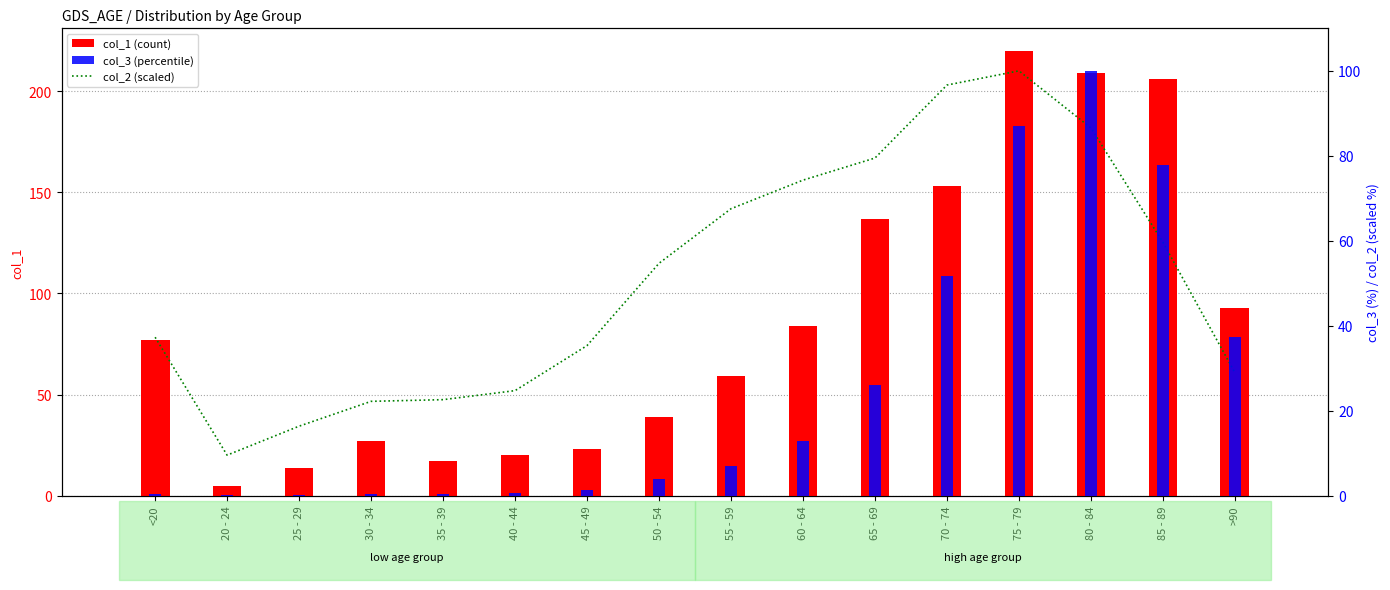

What is the total value across all series at <20?

114.9